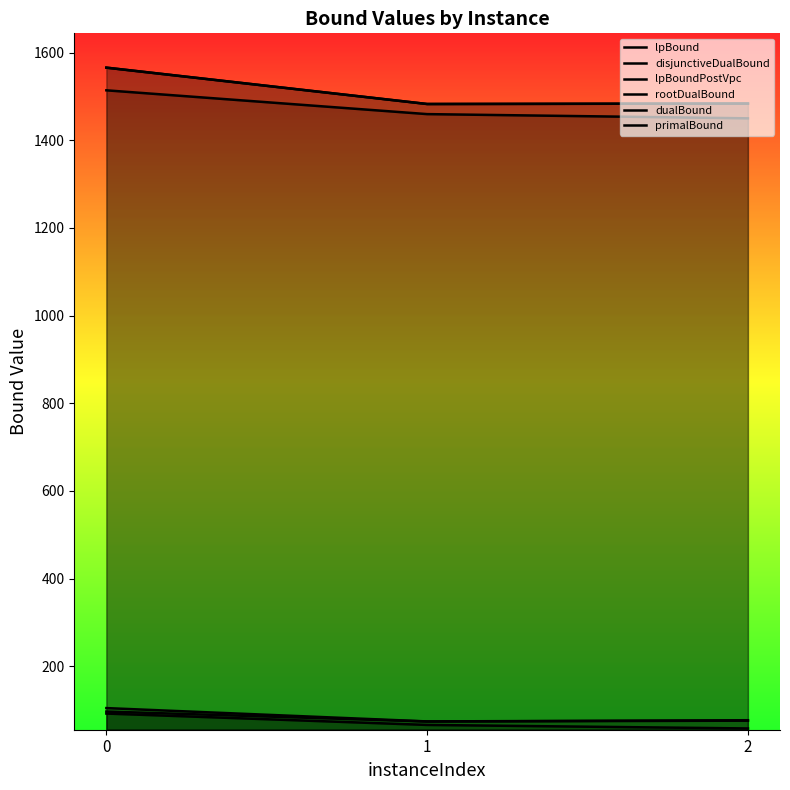

Which series has the widest spread of values?

dualBound